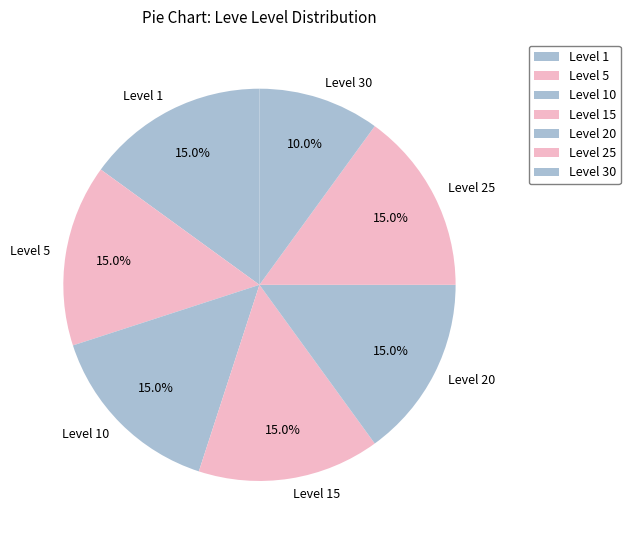

Combined, what portion of the pie is Level 5 and Level 10?

30.0%